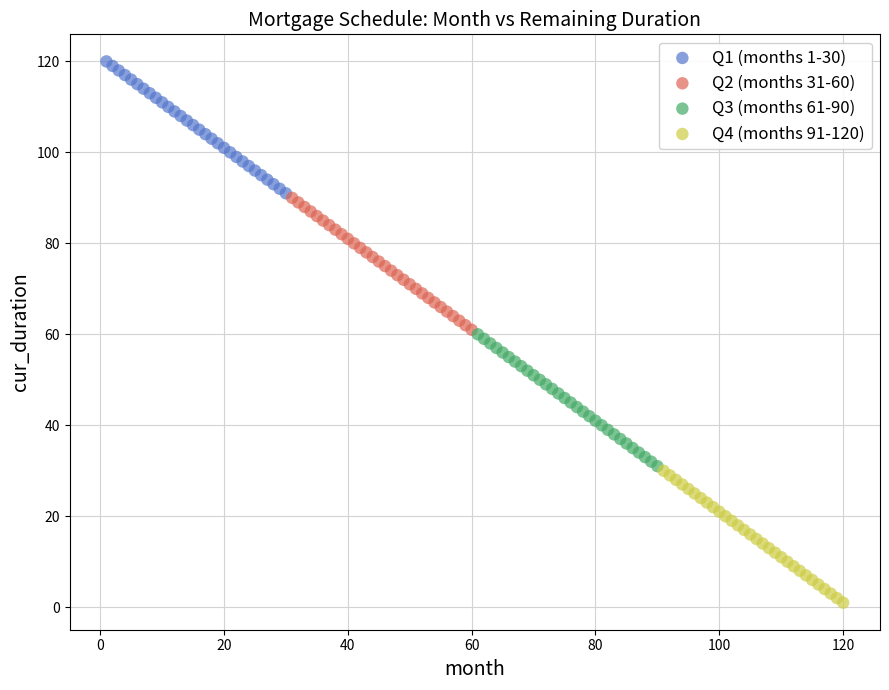

Which series reaches the maximum Y coordinate?

Q1 (months 1-30)